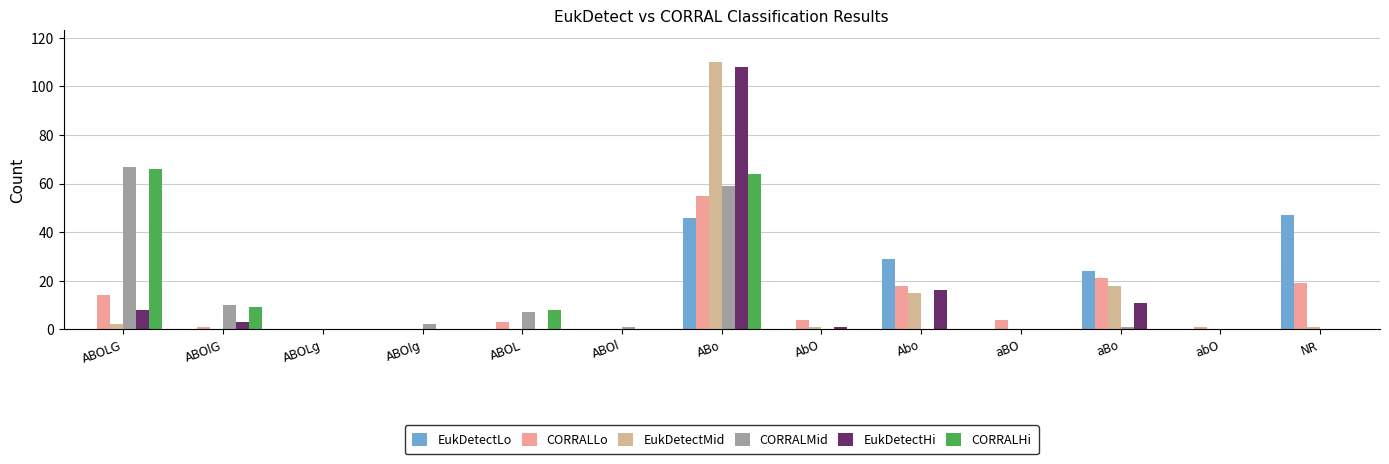

How many categories are shown in the chart?

13